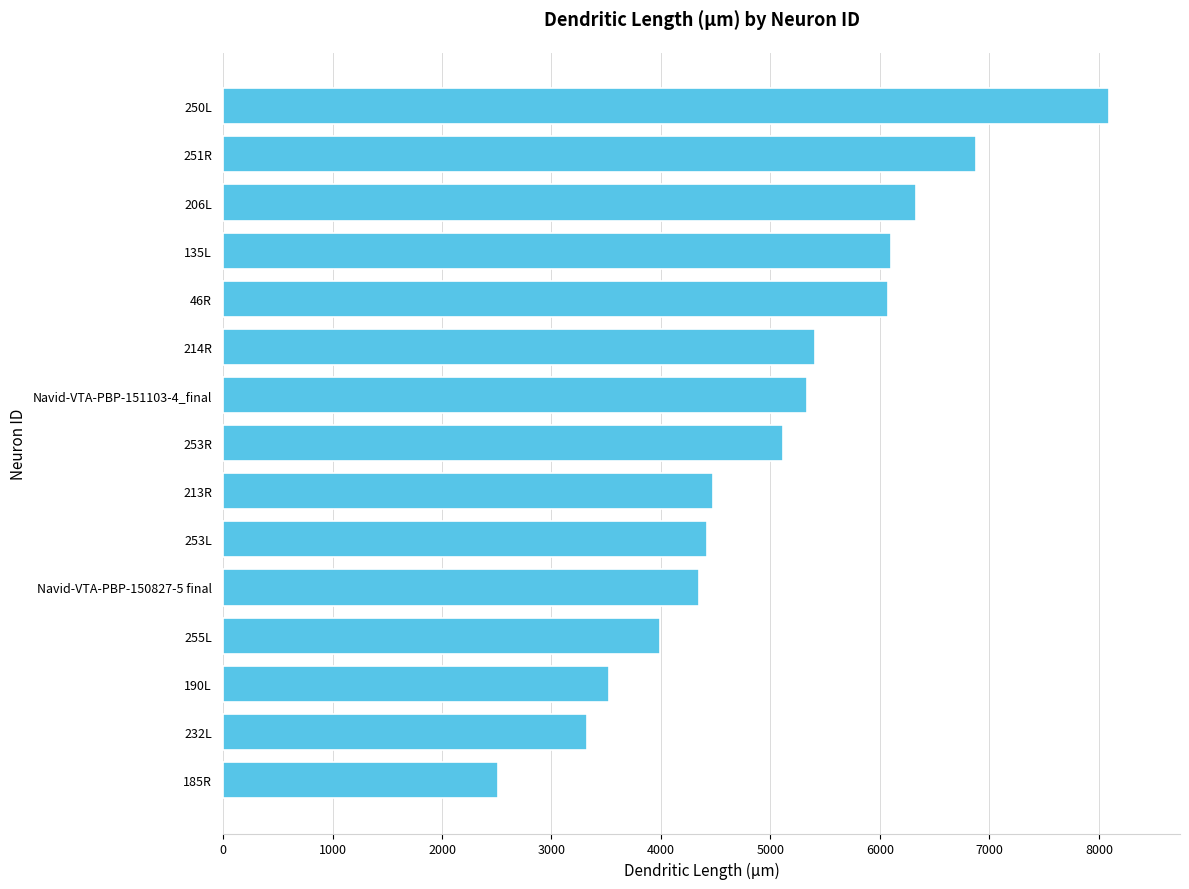

How many bars are there in total?

15